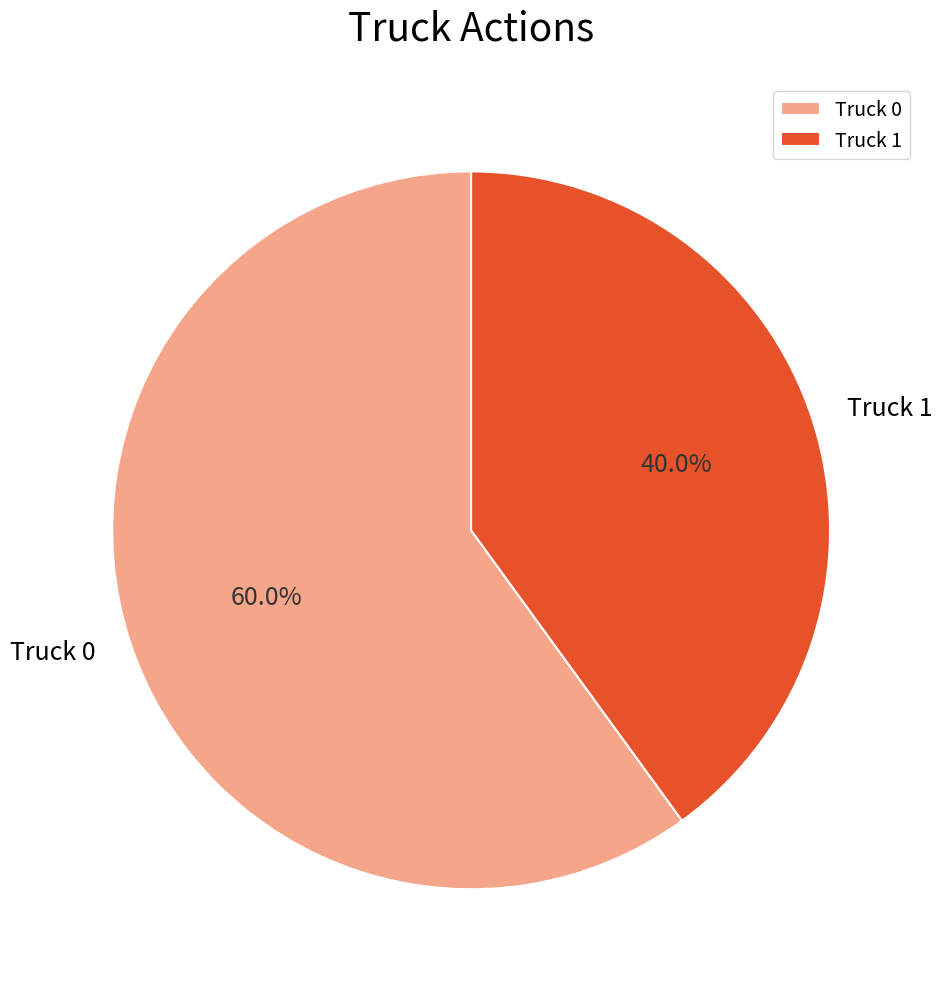

Which has a higher value, Truck 0 or Truck 1?

Truck 0